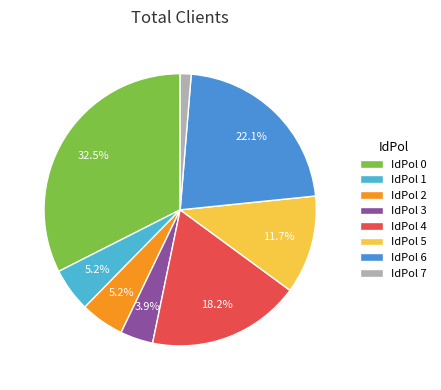

Do IdPol 5 and IdPol 2 together represent more than half of the pie?

No